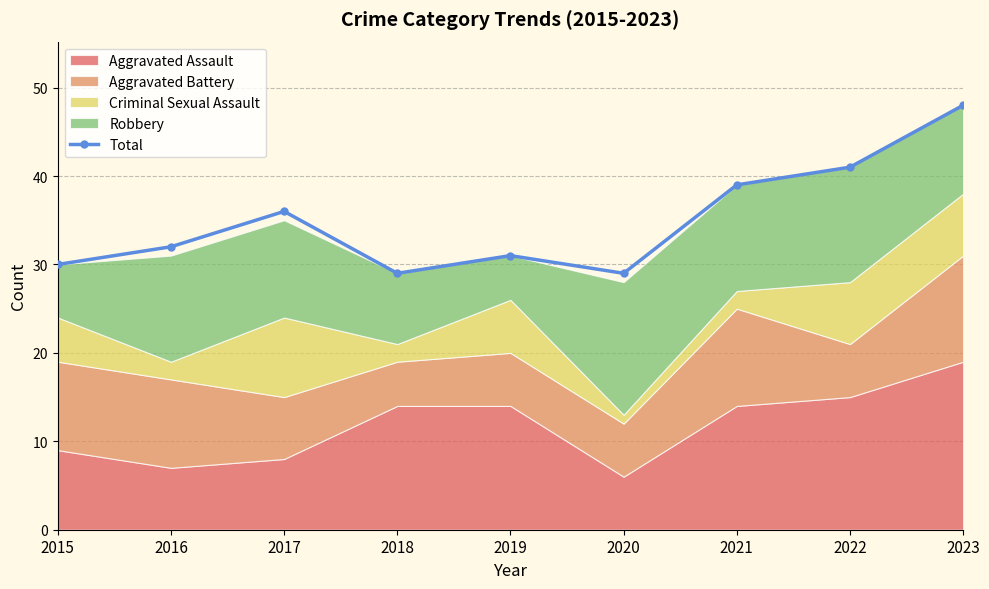

Does the chart display data point markers on the line(s)?

Yes